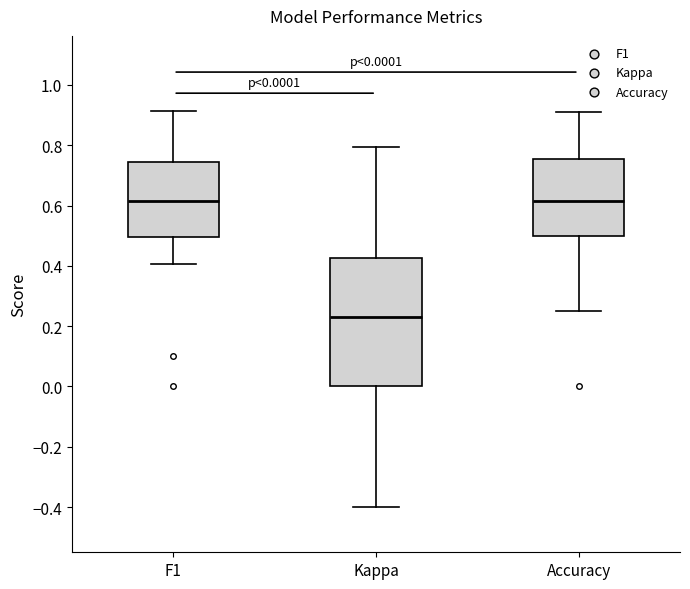

Comparing the boxes themselves (not the whiskers), which one is the tallest?

Kappa